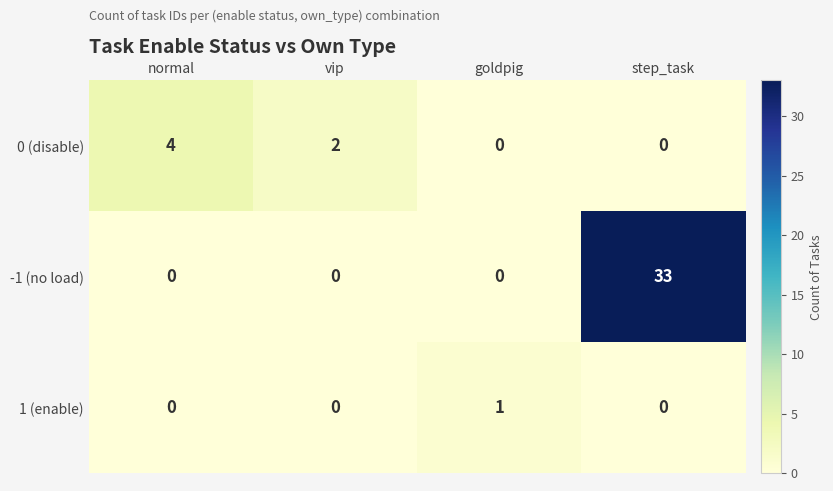

How many series are shown in this chart?

3